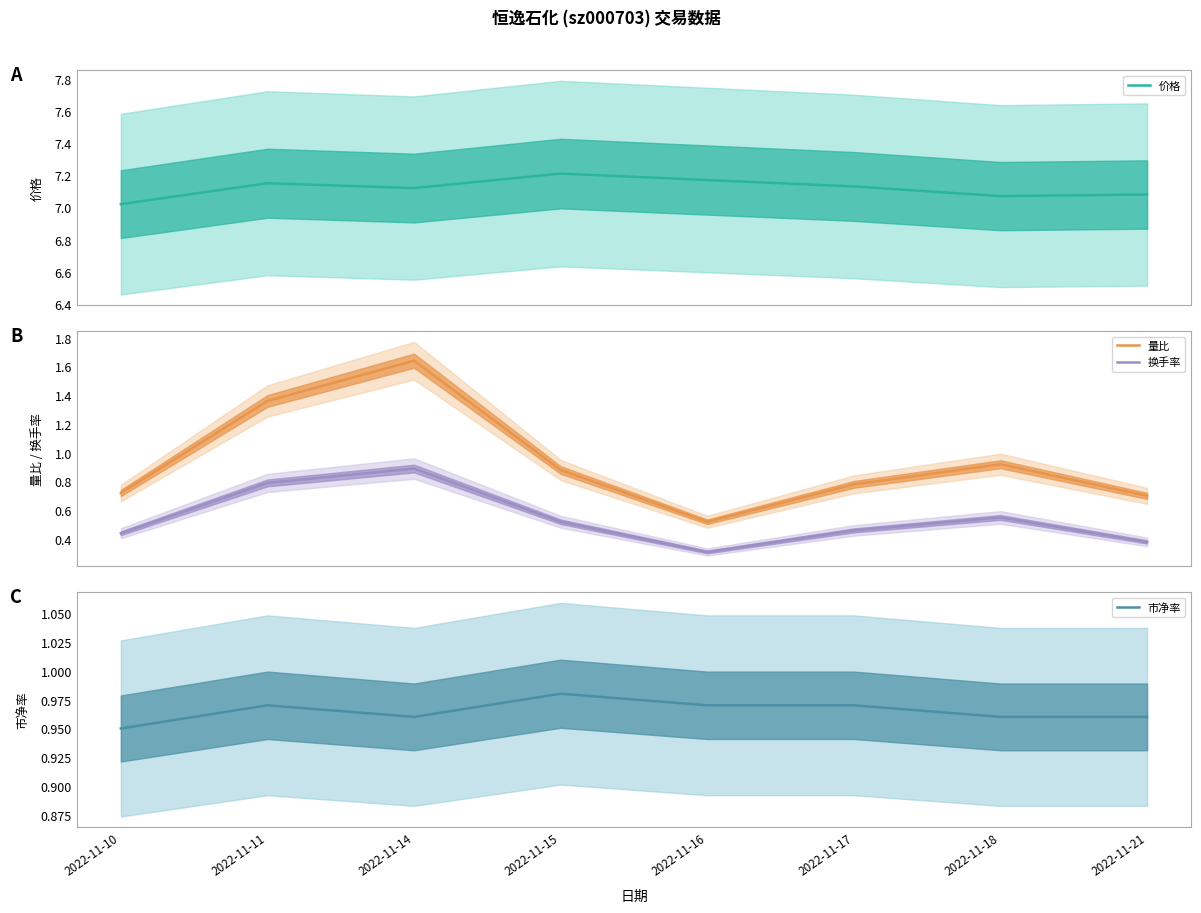

At which category is the sum across all series the highest?

2022-11-14